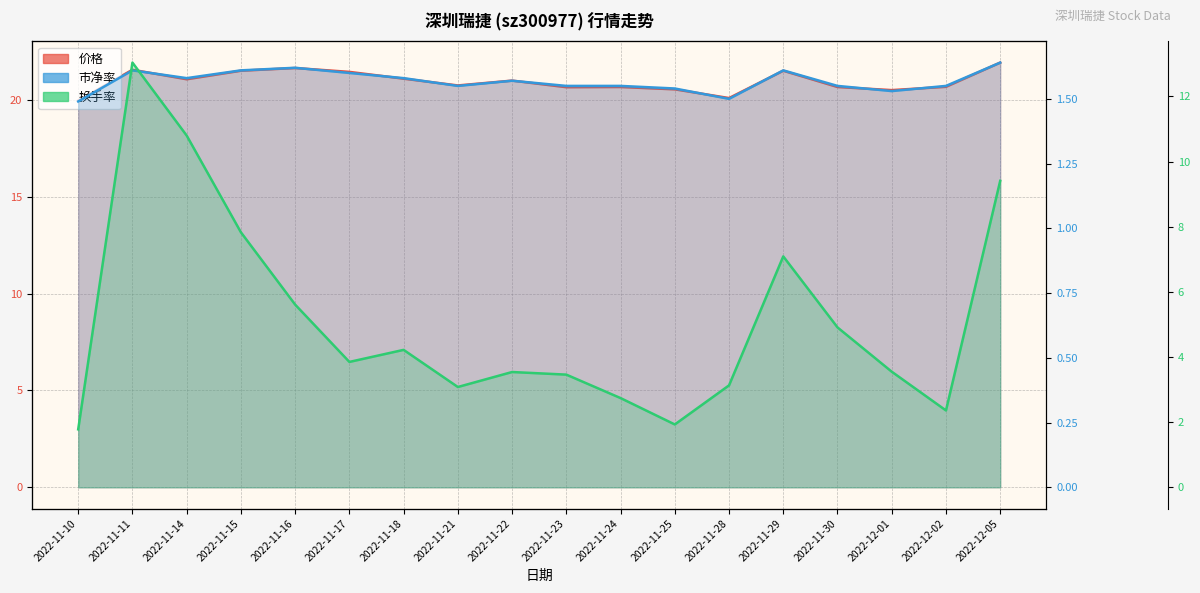

True or false: 换手率 has more than 2 interior local peaks.

True